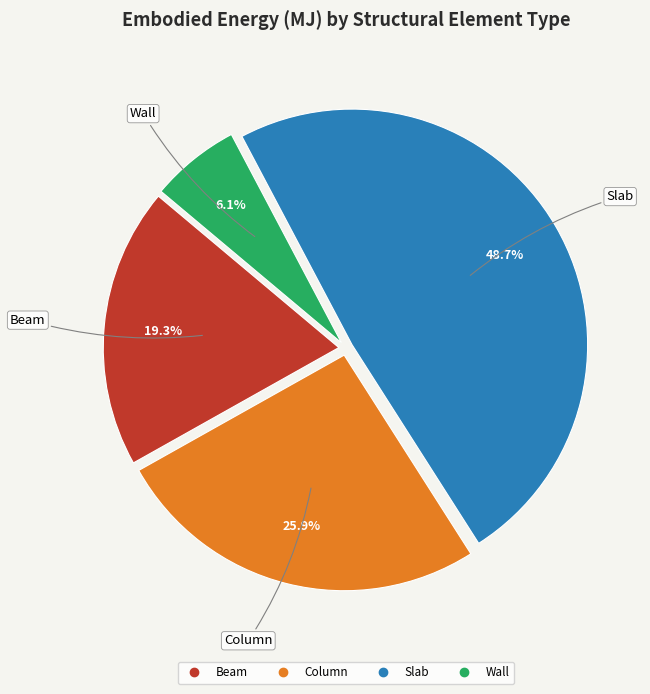

Do Column and Wall together represent more than half of the pie?

No